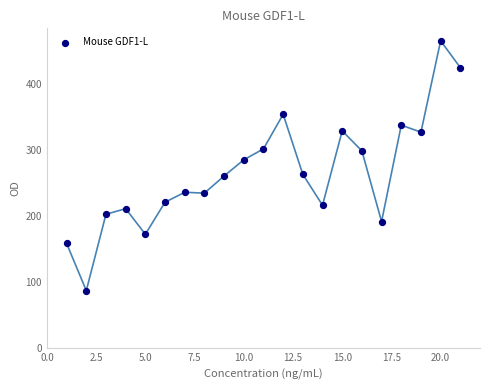

What is the range of Y values (max minus min)?

377.5